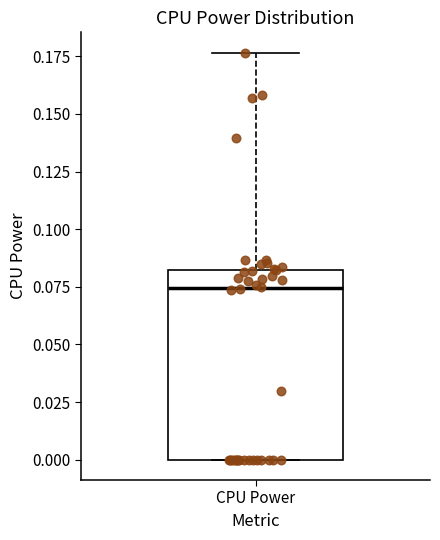

Transcribe this box plot: give where the median line is, the range the box spans, and where the two whiskers end, as read against the y-axis. The values are not printed on the chart, so give them approximately, as read against the axis.

median 0.075, box 0.000 to 0.080, whiskers 0.000 to 0.175